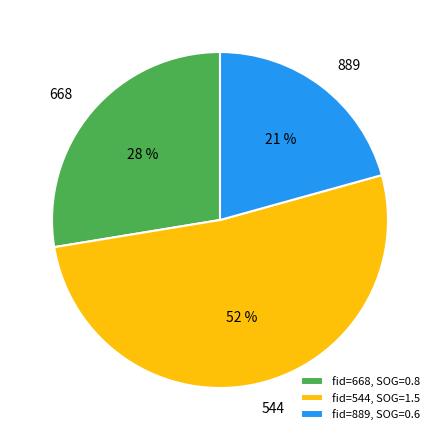

The 889 slice represents 21% of the pie. True or false?

True